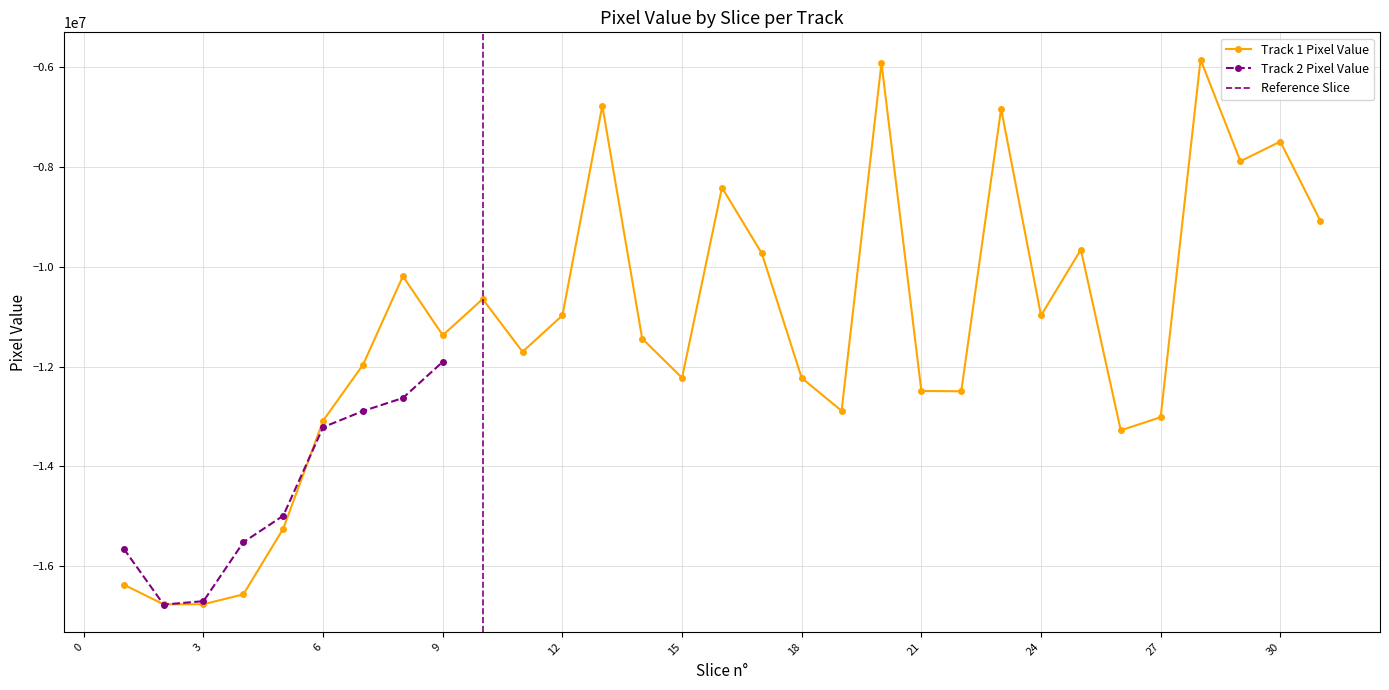

How many data points in Track 1 Pixel Value are above -11440597?

15